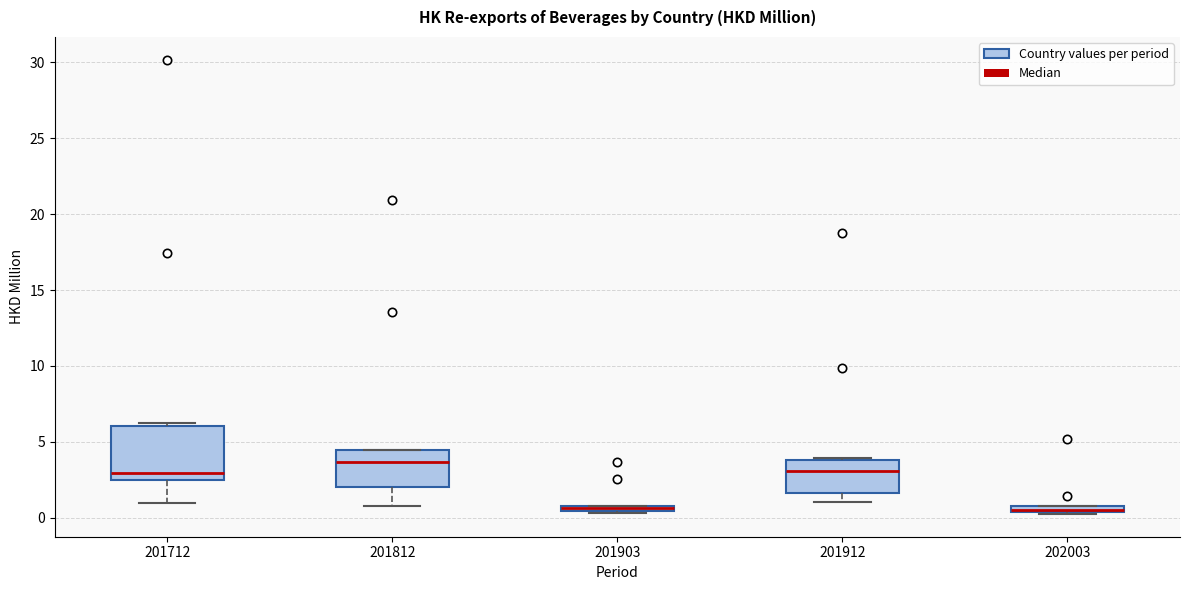

Which box is the tallest, from its lower edge to its upper edge?

201712